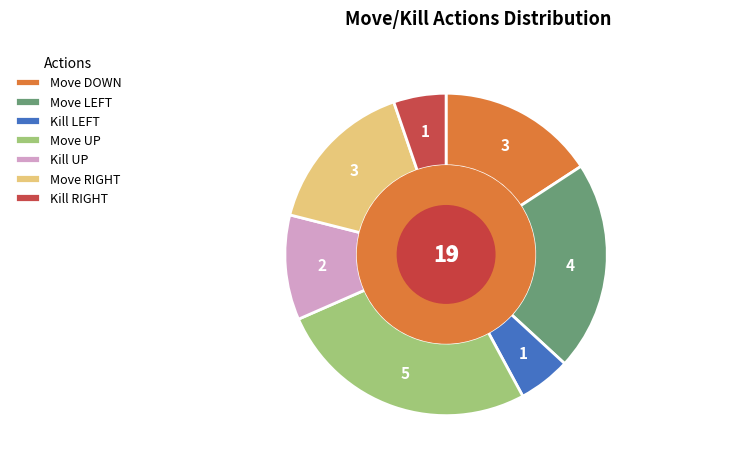

Which slice is the largest?

Move UP